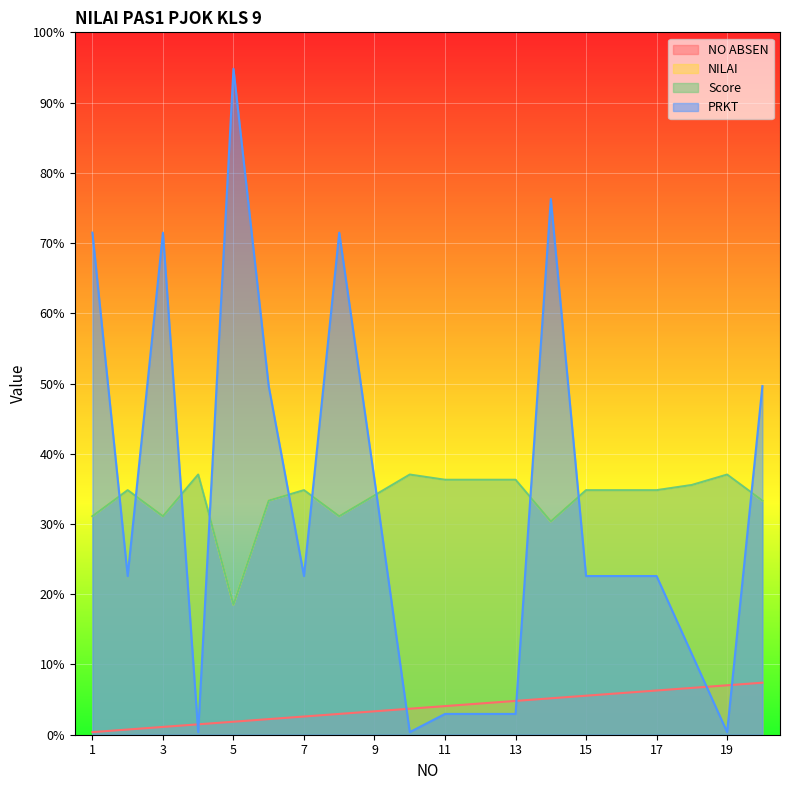

What is the sum of the NO ABSEN values at 4 and 3?

7